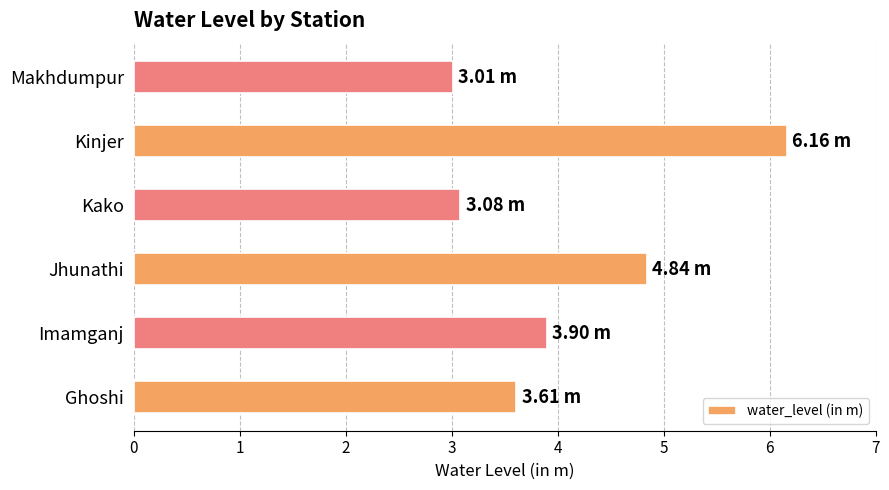

Are the bars grouped side by side (vs. stacked)?

No